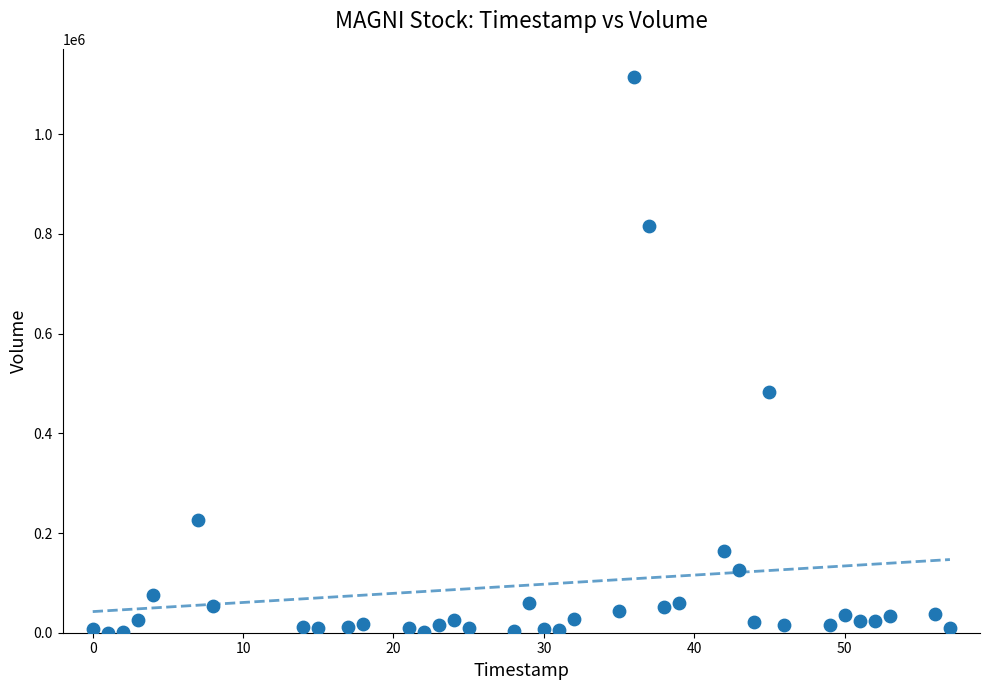

What is the range of Y values (max minus min)?

1115300